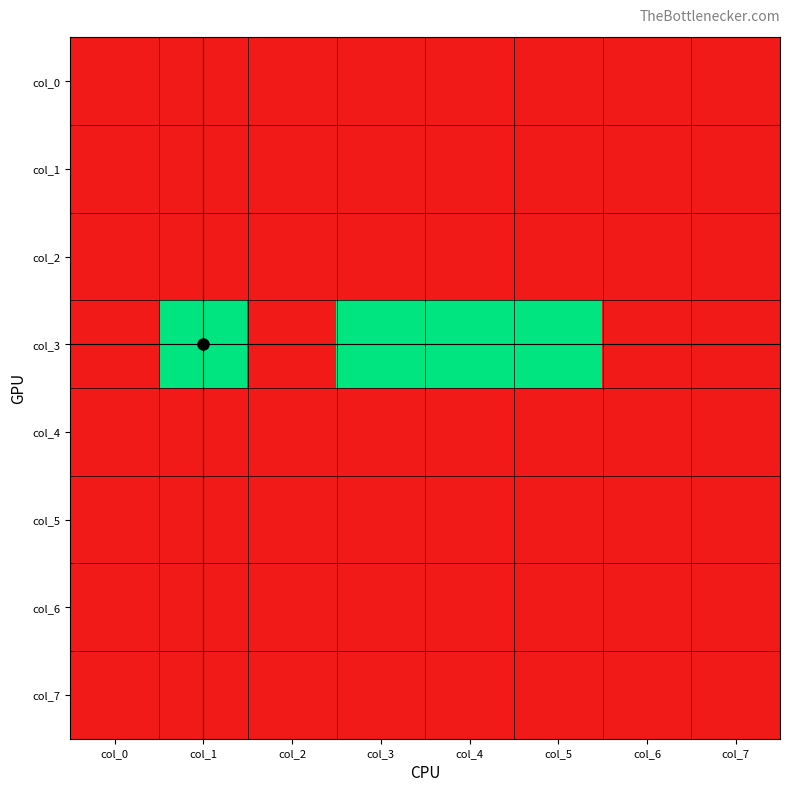

Rank the series at col_3 from lowest to highest value.

col_0, col_1, col_2, col_4, col_5, col_6, col_7, col_3